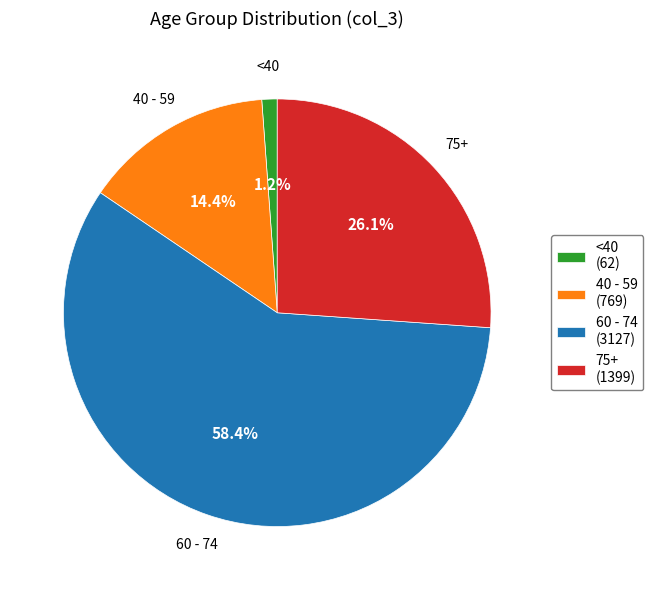

Does 60 - 74 (3127) represent more than half of the total?

Yes